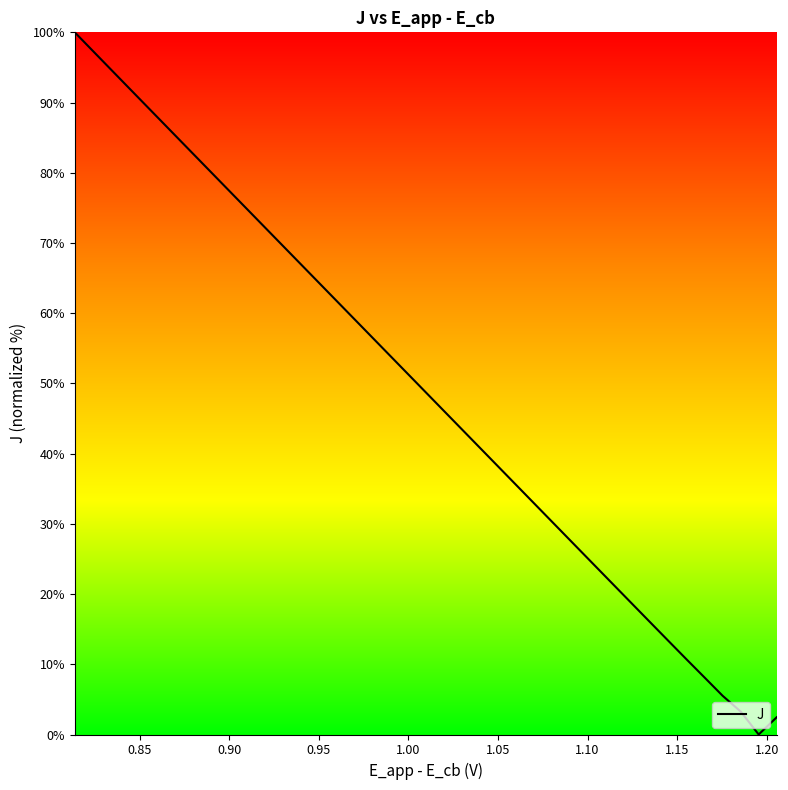

What is the greatest value displayed?

100.0